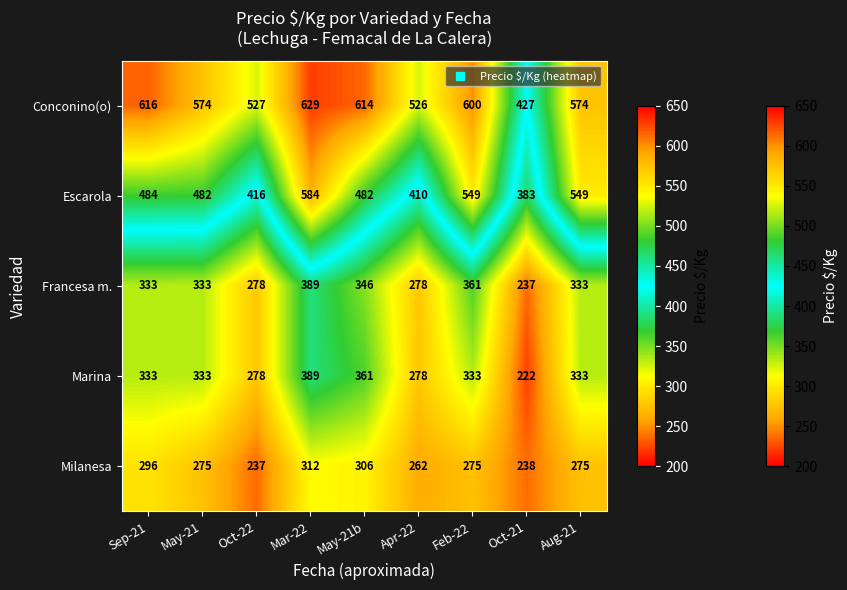

Read the Marina value at Apr-22, to the nearest 50.

300